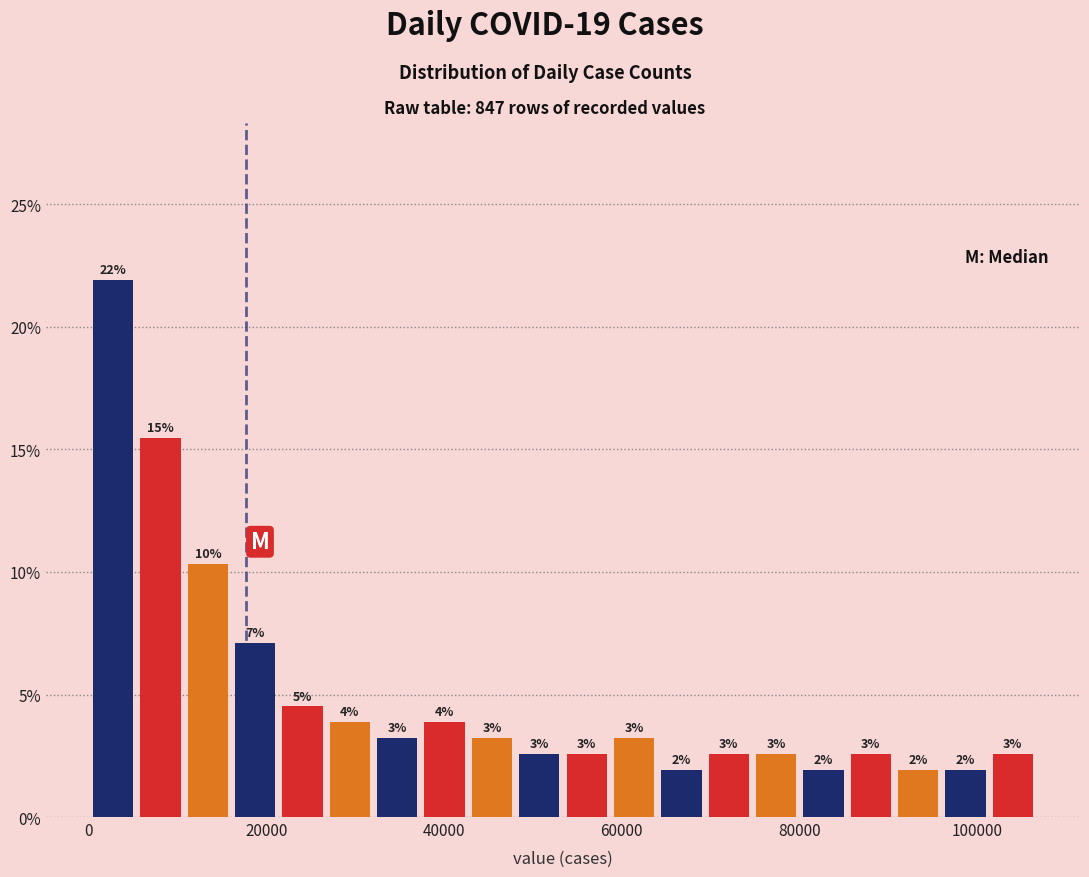

Read against the x-axis, roughly where is the centre of the tallest bar?

2000